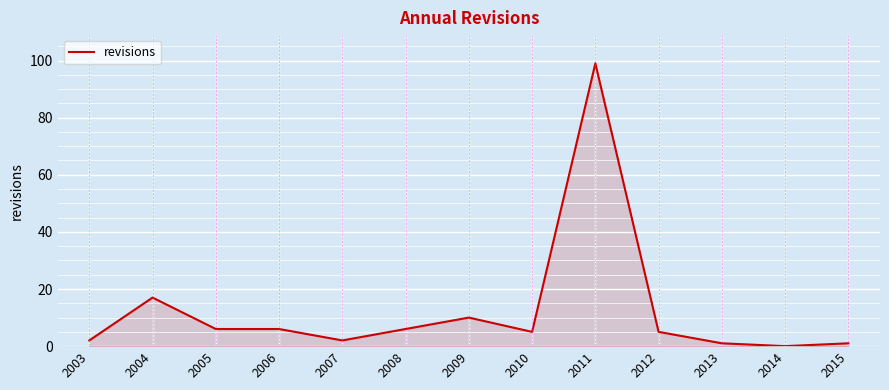

Between 2012 and 2009, which is larger?

2009